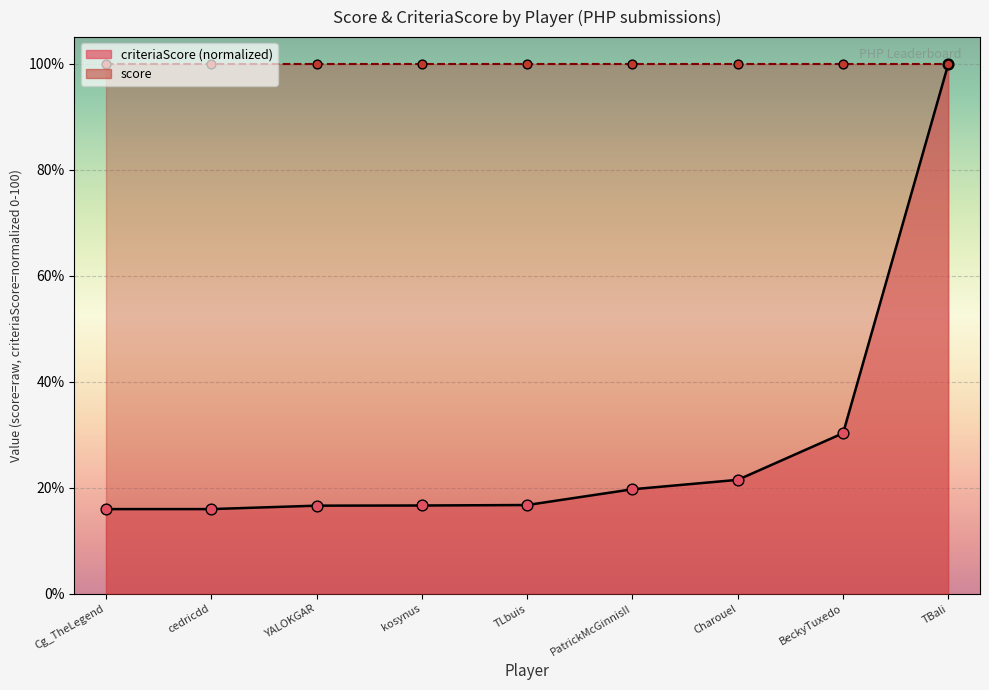

Which has a higher value, TLbuis or kosynus?

TLbuis